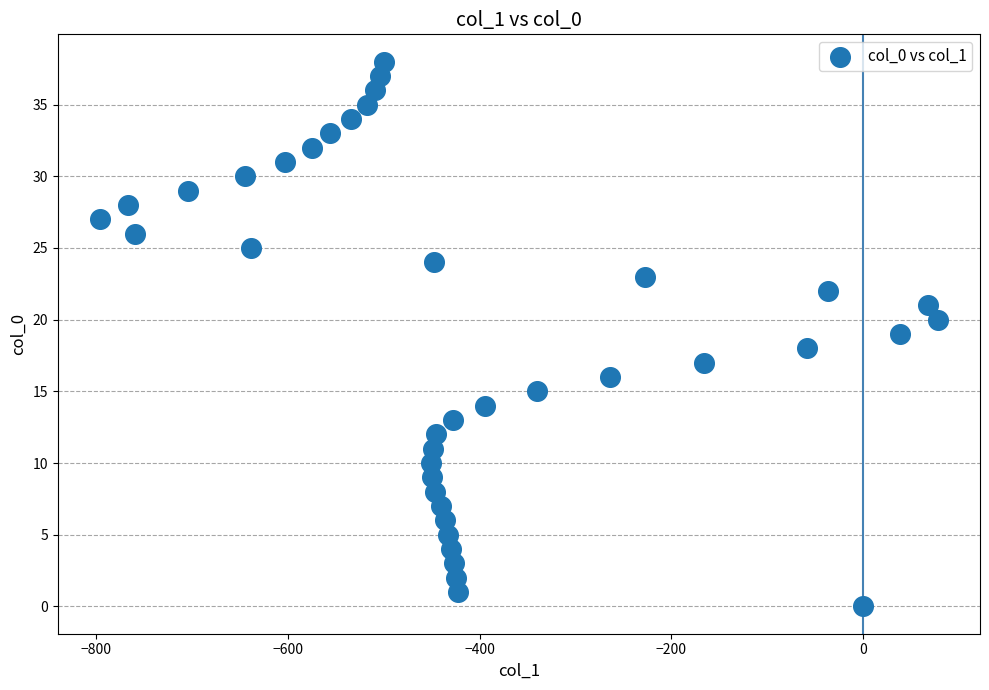

What is the range of Y values (max minus min)?

38